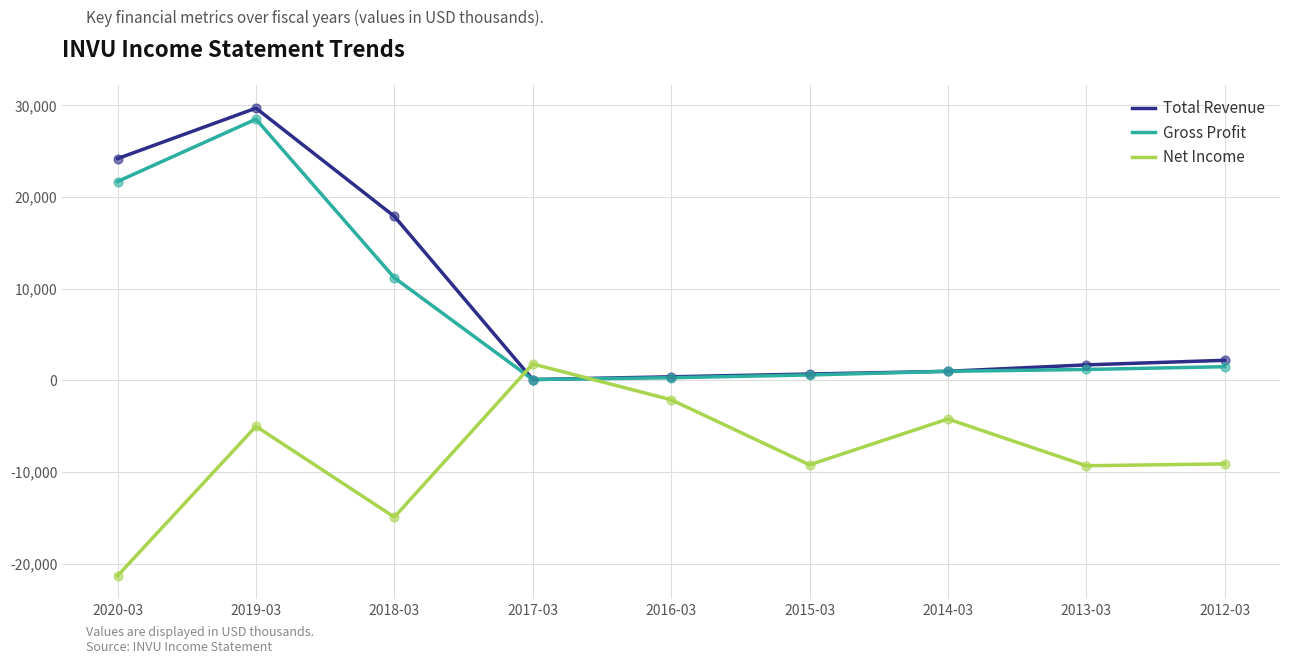

Between 2019-03 and 2016-03, which series saw the biggest shift?

Total Revenue